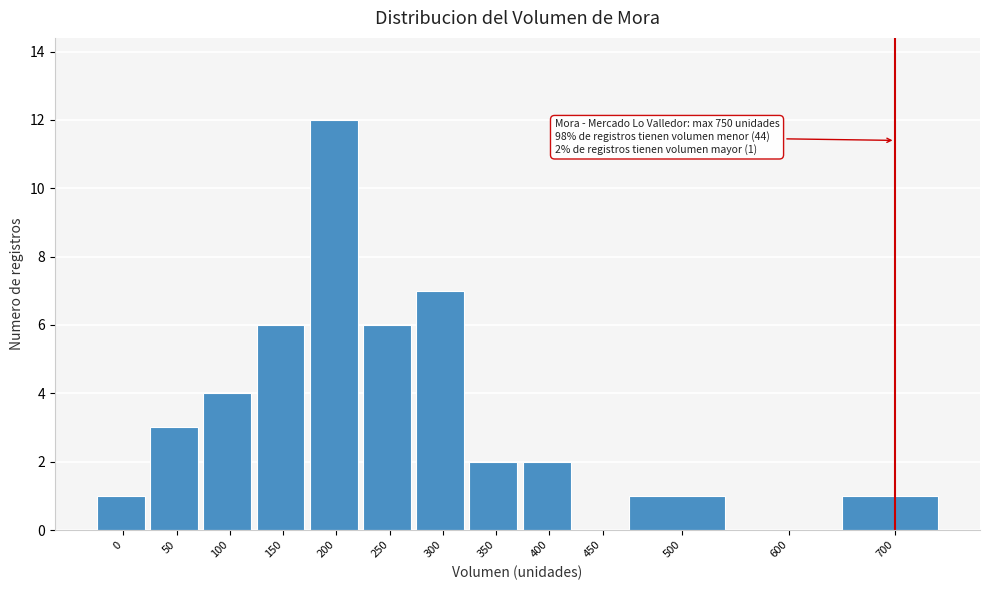

Reading left to right, extract all data points from this chart.

0=1	50=3	100=4	150=6	200=12	250=6	300=7	350=2	400=2	450=0	500=1	600=0	700=1